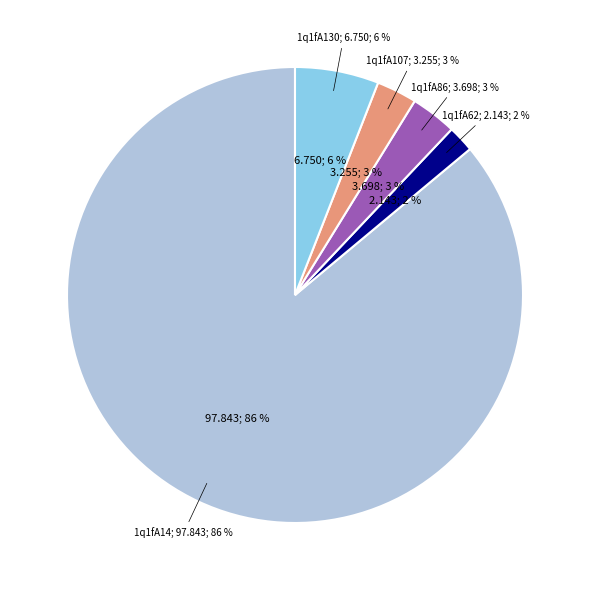

Is the sum of 1q1fA62 and 1q1fA86 greater than half?

No